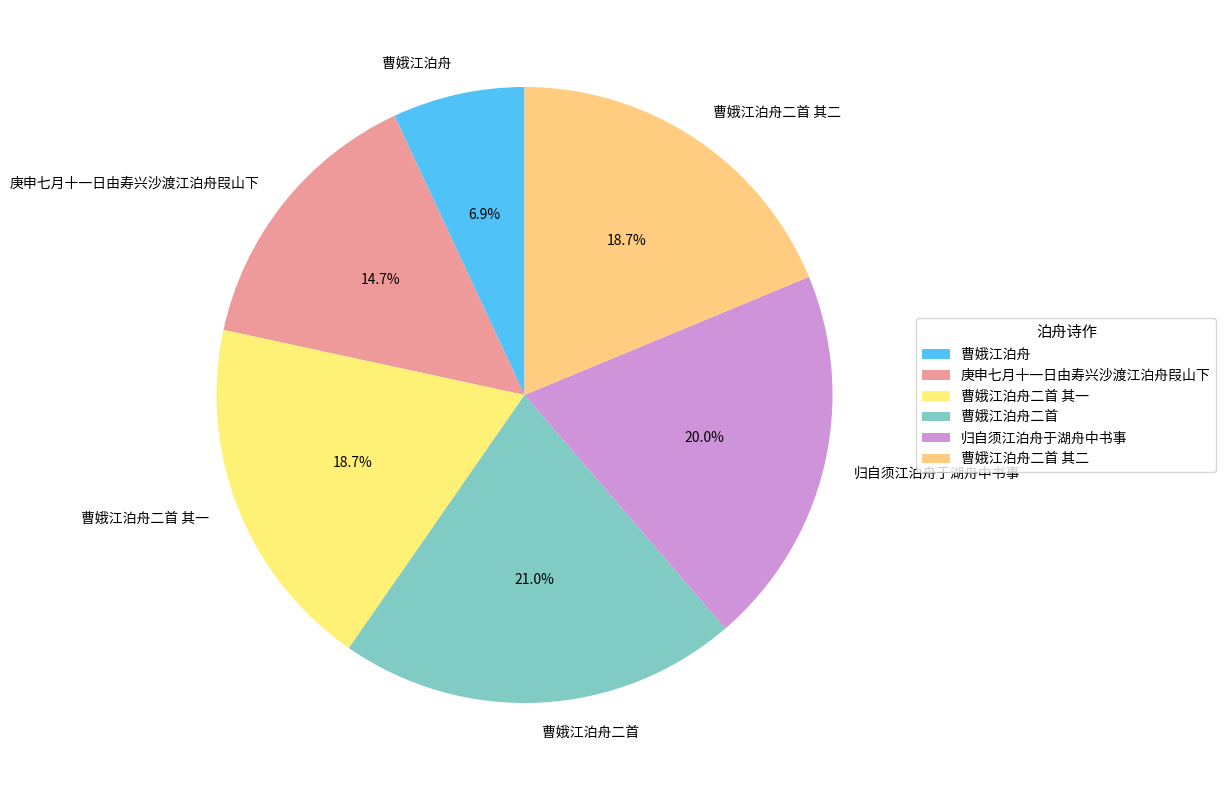

Count the number of slices in the pie.

6